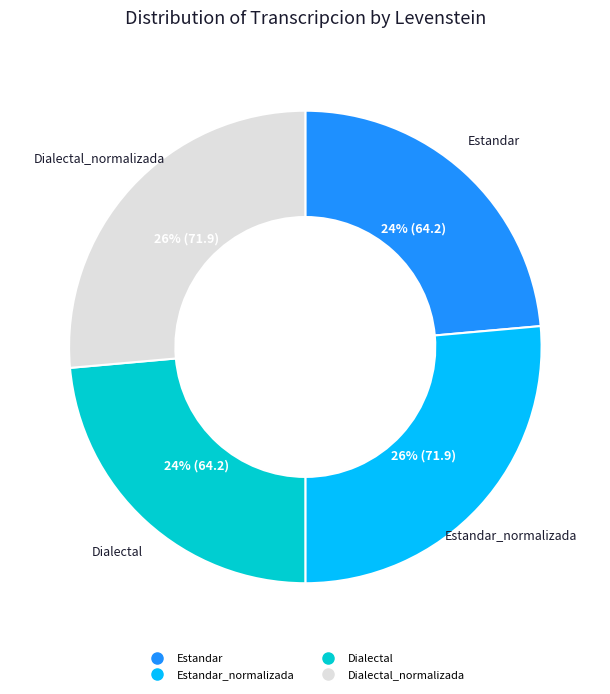

To the nearest percent, what is the average slice percentage?

25%